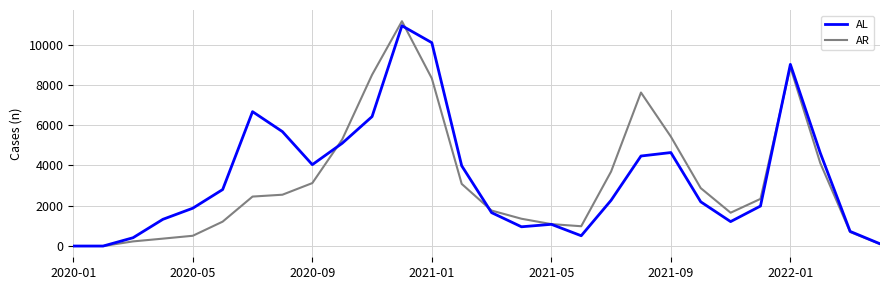

Which series has the widest spread of values?

AR